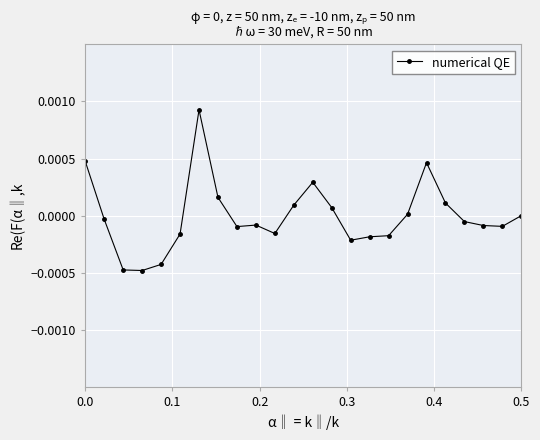

True or false: there are more than 1 points higher than both neighbors.

True